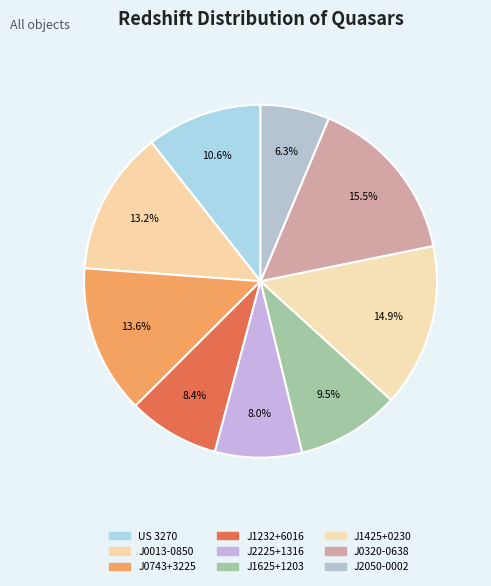

How many slices are in this pie chart?

9